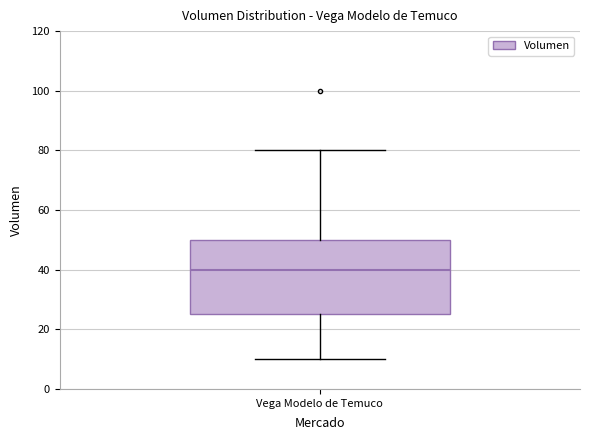

Read this box plot against the y-axis: the position of the median line, the range covered by the box, and the ends of both whiskers. The values are not printed on the chart, so give them approximately, as read against the axis.

median 40, box 26 to 50, whiskers 10 to 80